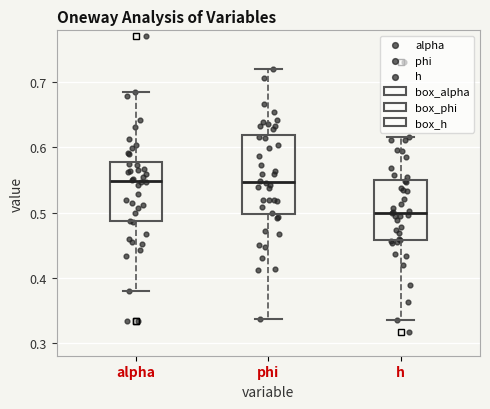

Reading left to right, transcribe this box plot: for each box, give where its median line is, the range the box spans, and where its two whiskers end, as read against the y-axis. The values are not printed on the chart, so give them approximately, as read against the axis.

alpha: median 0.55, box 0.49 to 0.58, whiskers 0.38 to 0.69
phi: median 0.55, box 0.50 to 0.62, whiskers 0.34 to 0.72
h: median 0.50, box 0.46 to 0.55, whiskers 0.34 to 0.62